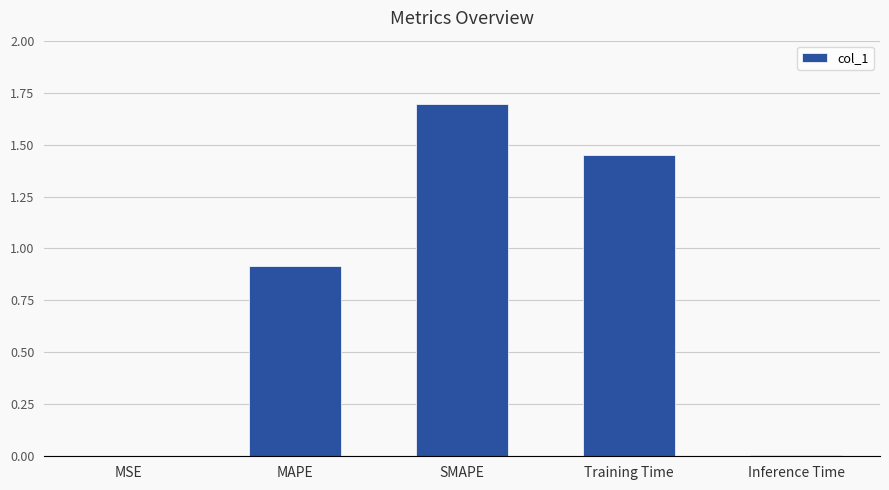

What is the maximum value shown in the chart?

1.7